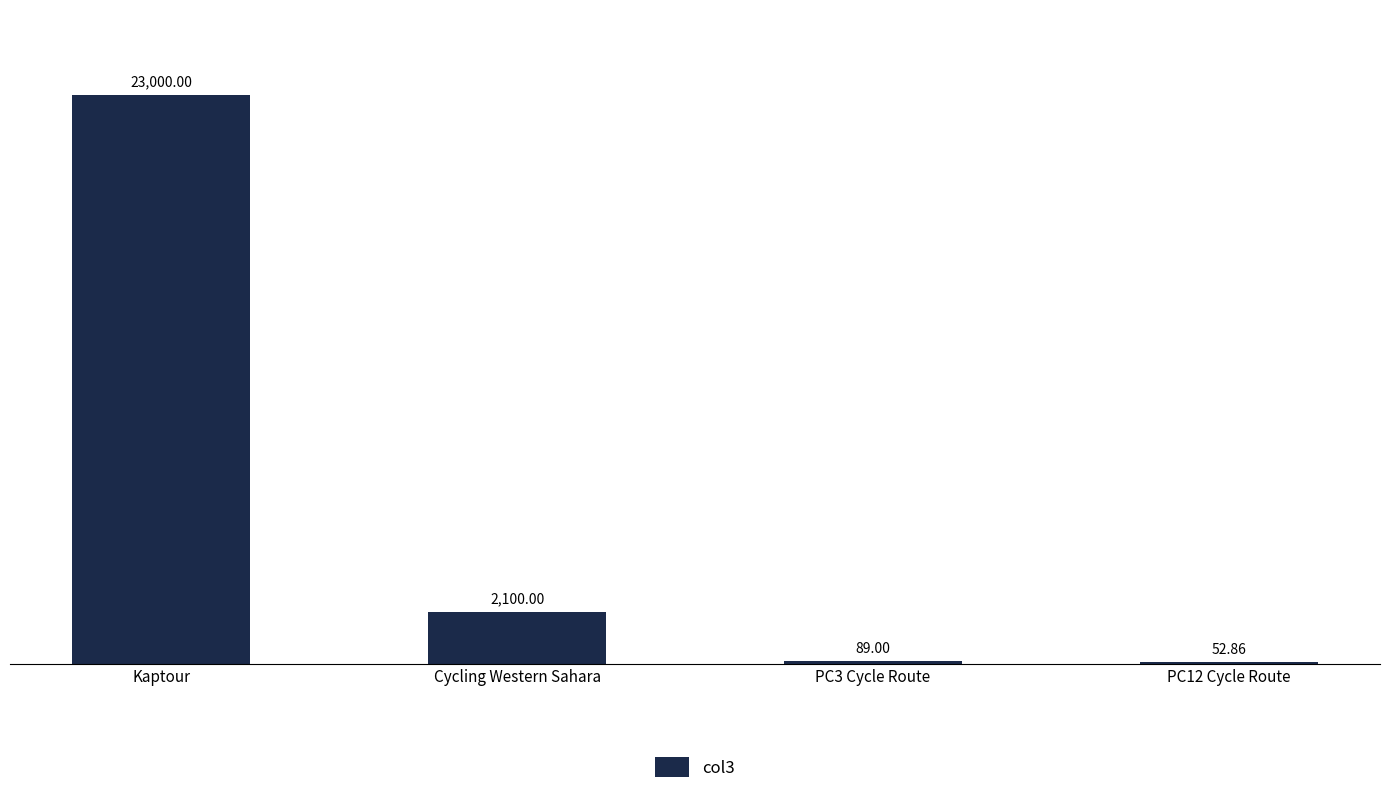

Which label corresponds to the largest value in the chart?

Kaptour